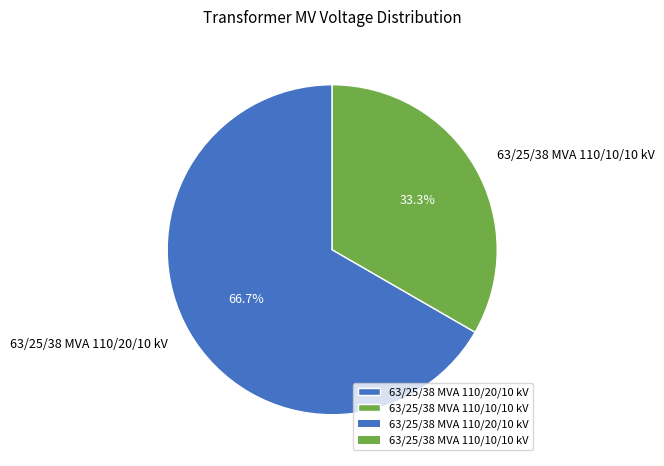

What is the majority slice?

63/25/38 MVA 110/20/10 kV